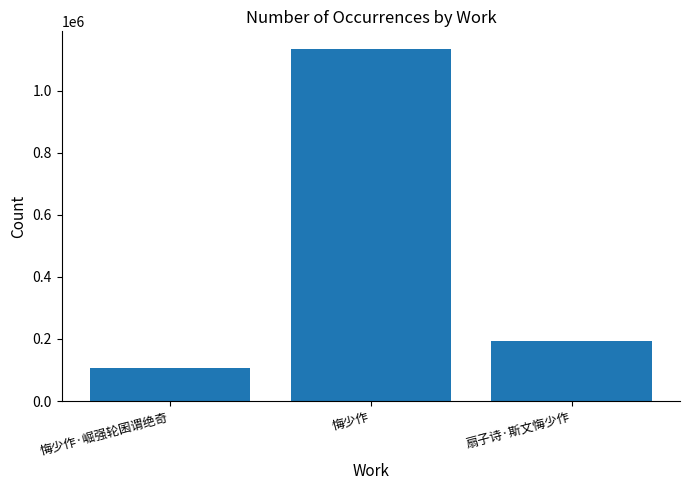

The value at 悔少作 is 1135407. True or false?

True